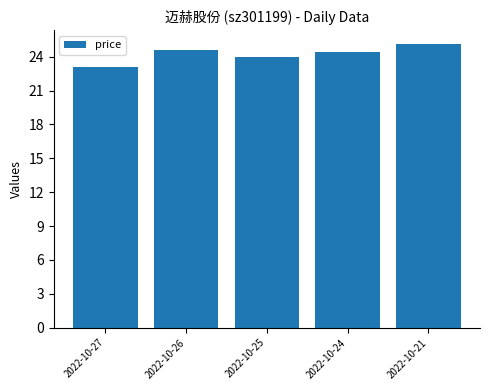

Are the bars grouped side by side (vs. stacked)?

No